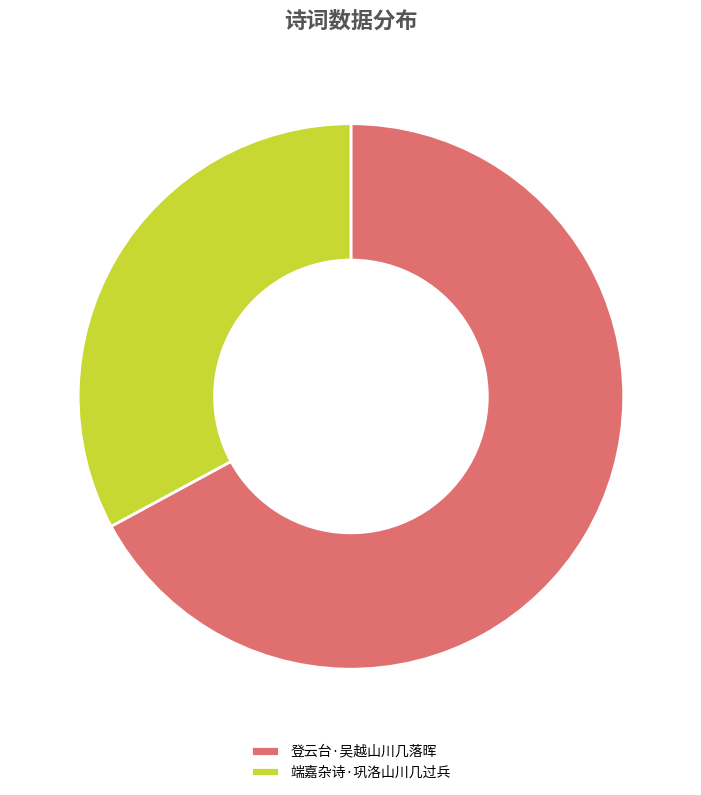

Does 端嘉杂诗·巩洛山川几过兵 represent more than half of the total?

No